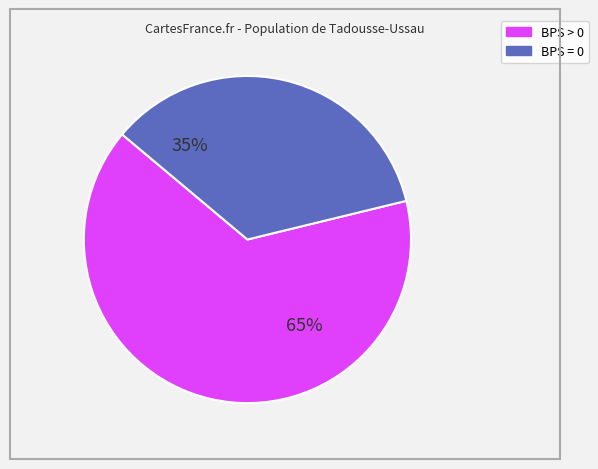

How many segments does this pie chart have?

2